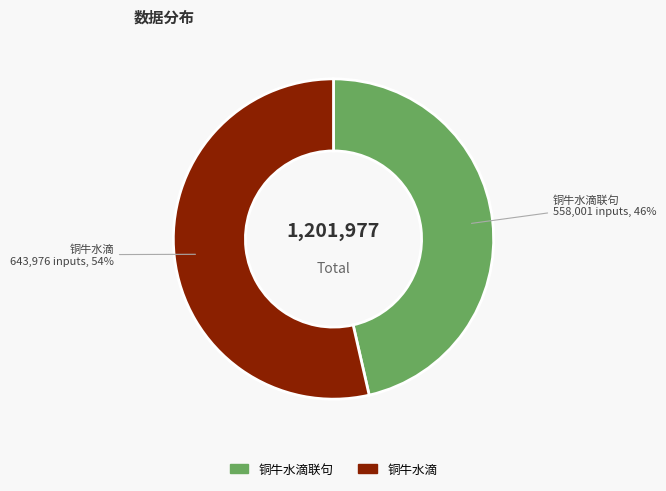

To the nearest percent, what is the average slice percentage?

50%